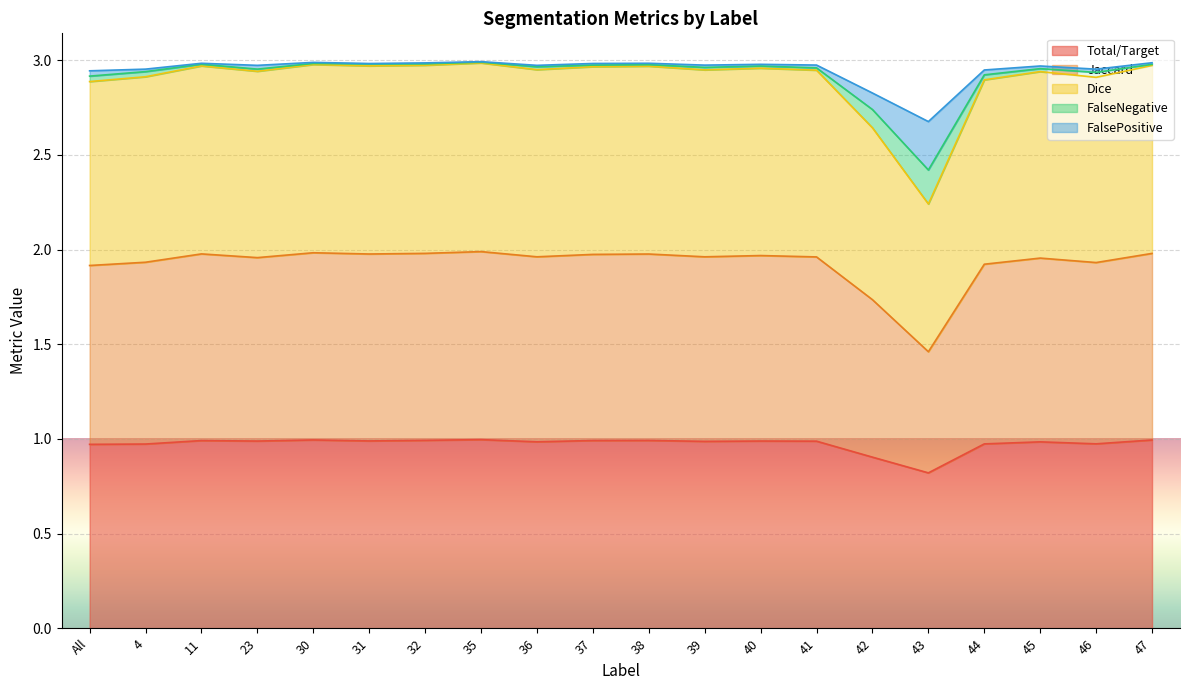

Does the chart display data point markers on the line(s)?

No